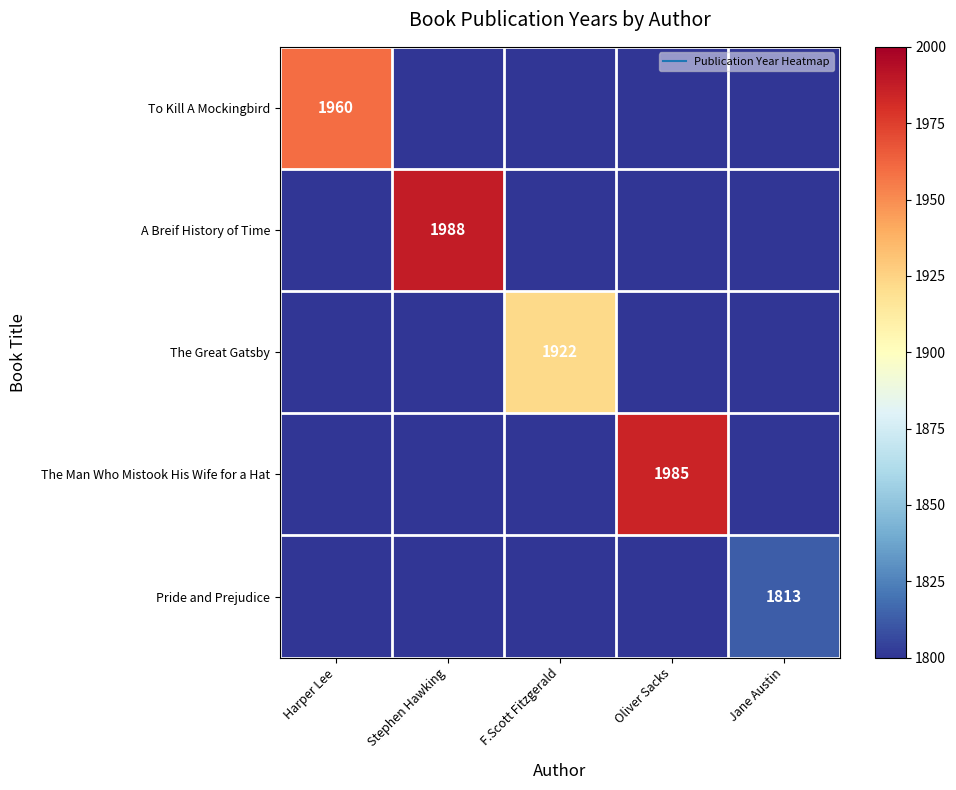

How many values in A Breif History of Time are above zero?

1